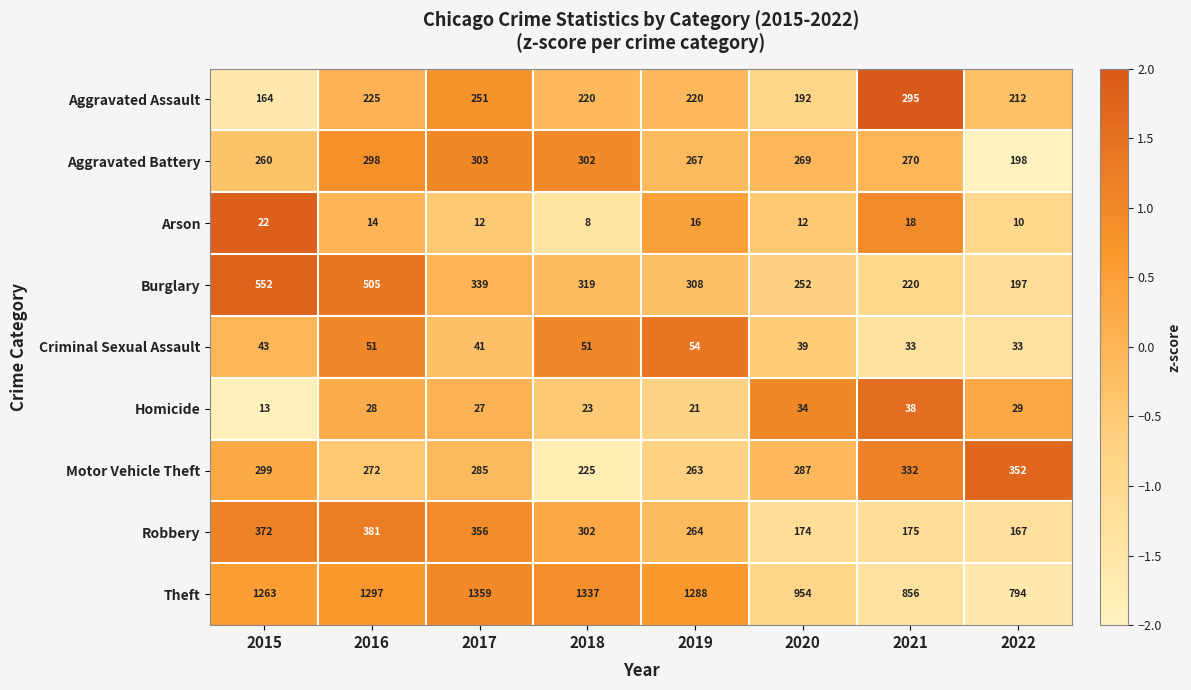

Where does the Theft series first go above 1288?

2016